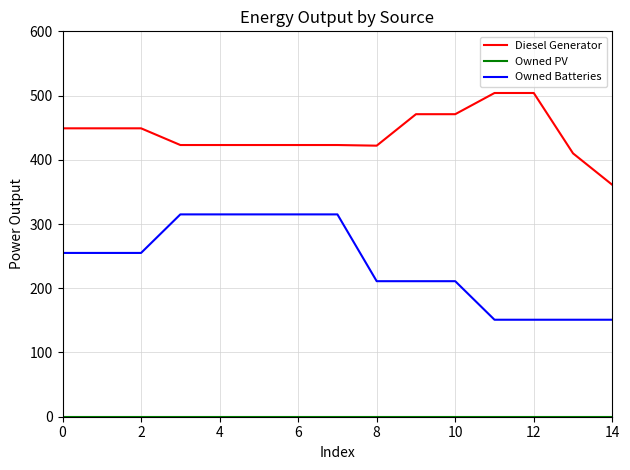

Which series has the largest total across all categories?

Diesel Generator